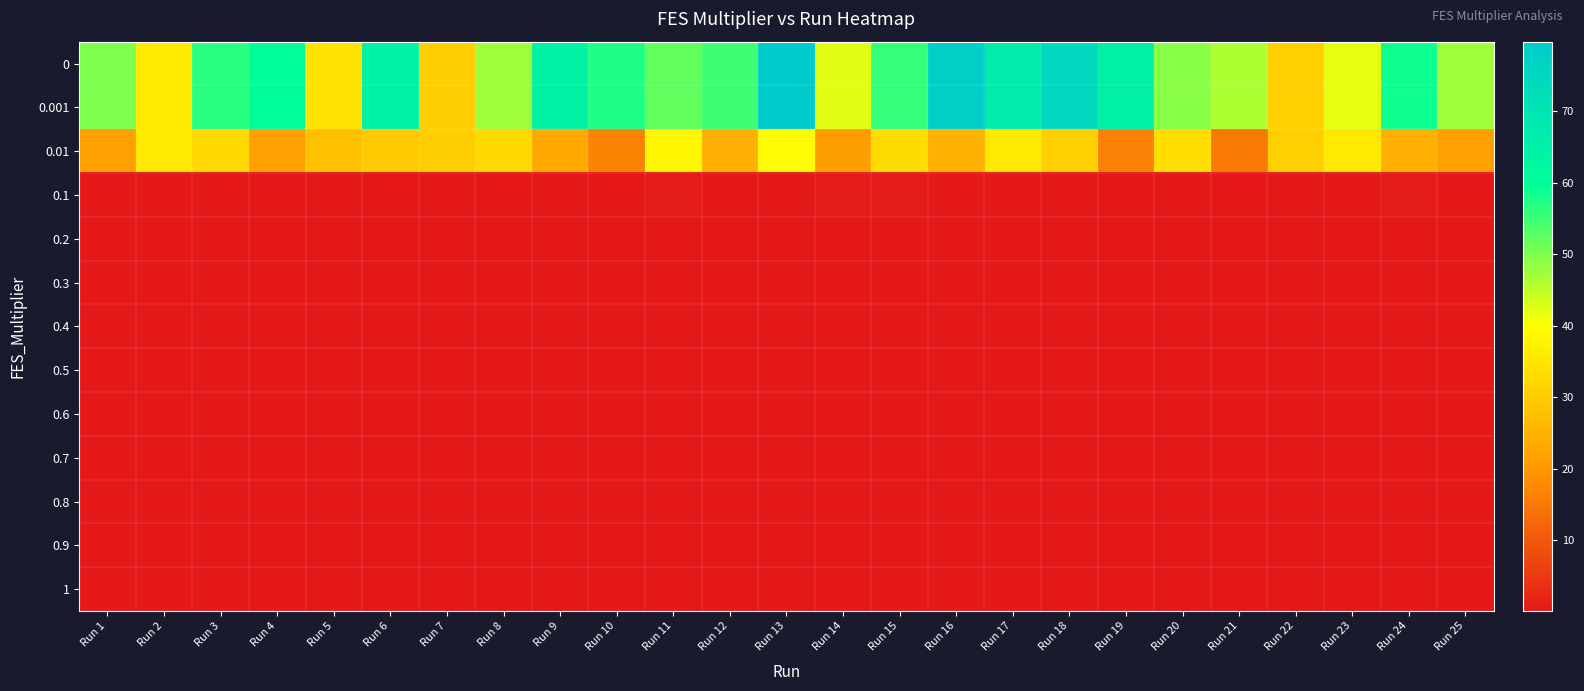

At which category is the sum across all series the highest?

Run 13